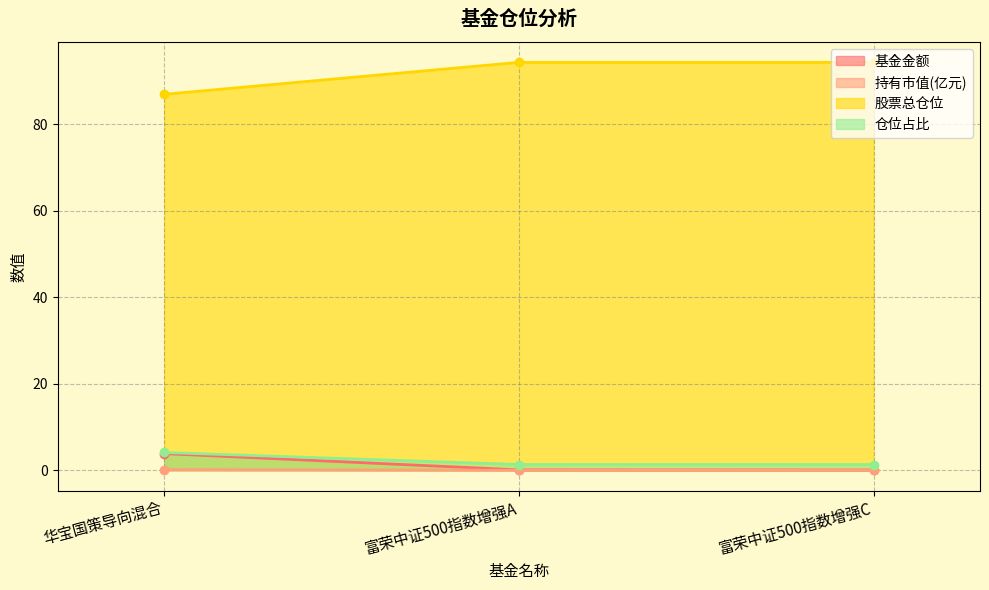

Reading left to right, what are all the values shown in this chart?

基金金额: 华宝国策导向混合=3.8	富荣中证500指数增强A=0.1	富荣中证500指数增强C=0.1
持有市值(亿元): 华宝国策导向混合=0.2	富荣中证500指数增强A=0.0	富荣中证500指数增强C=0.0
股票总仓位: 华宝国策导向混合=86.9	富荣中证500指数增强A=94.3	富荣中证500指数增强C=94.3
仓位占比: 华宝国策导向混合=4.1	富荣中证500指数增强A=1.3	富荣中证500指数增强C=1.3